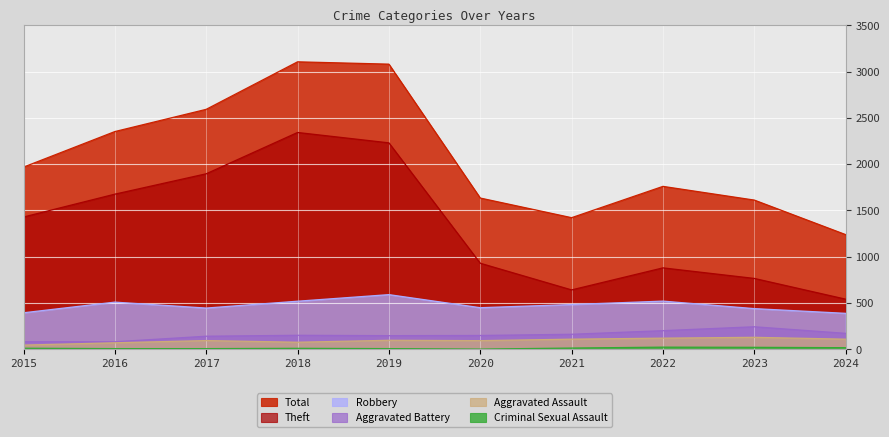

At which label is Robbery closest to 490?

2021